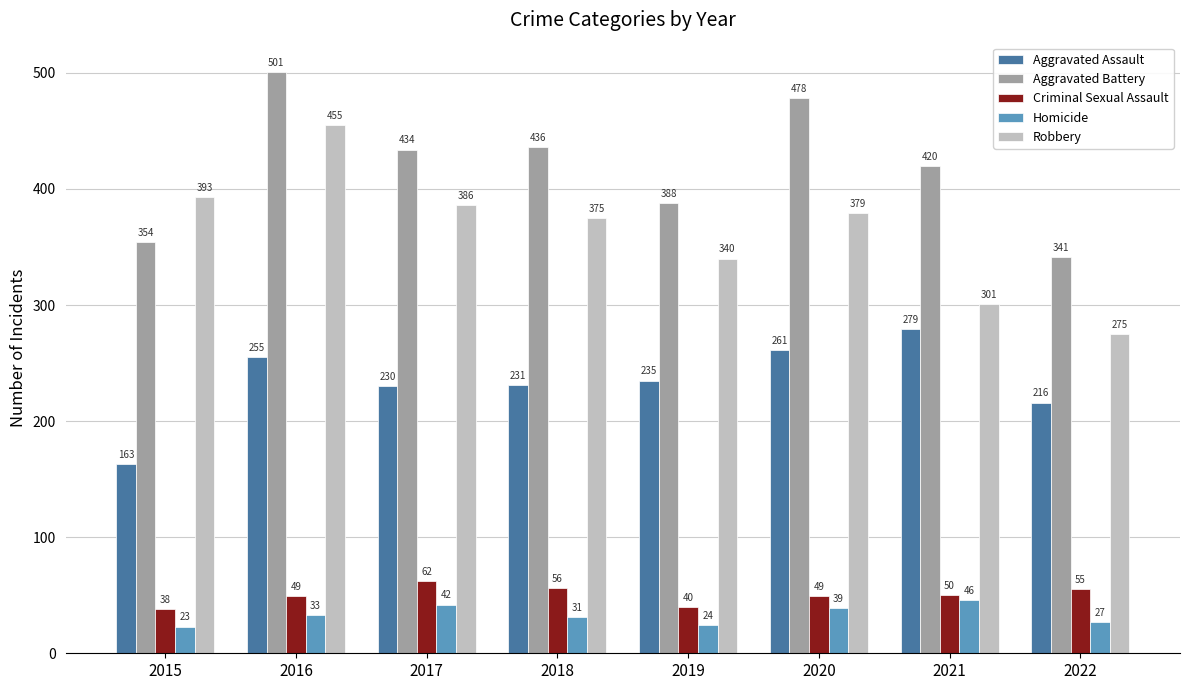

The Robbery series shows 393 at 2015. True or false?

True